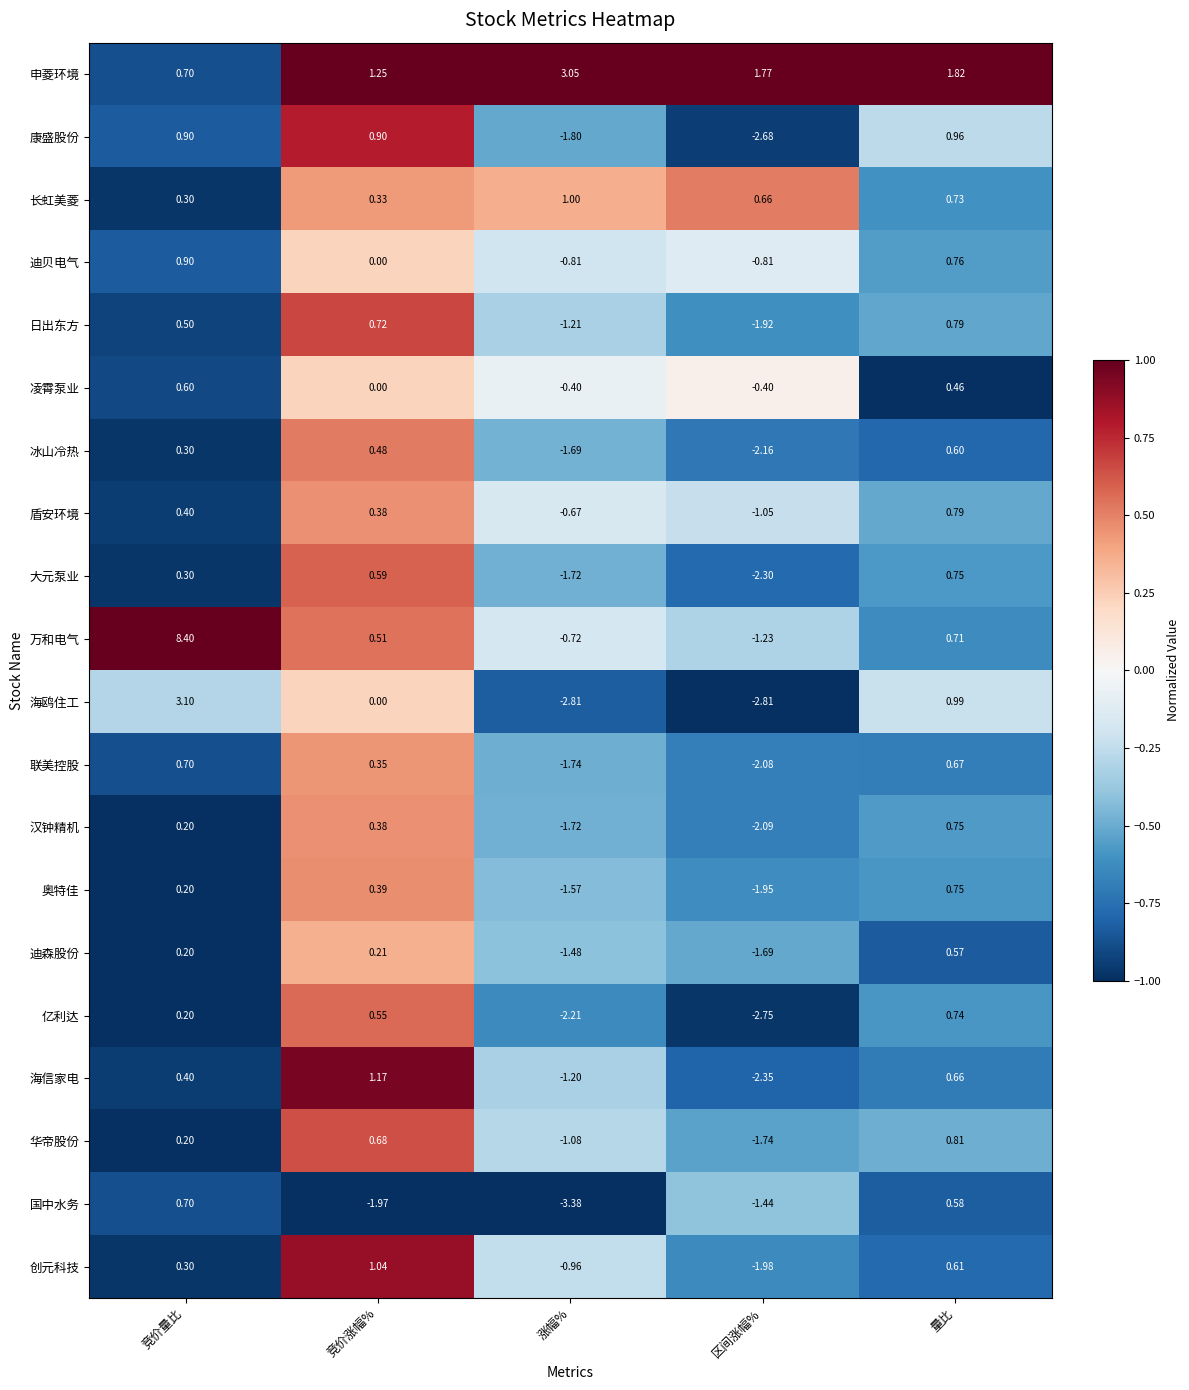

Rank the categories by 迪森股份 value from highest to lowest.

量比, 竞价涨幅%, 竞价量比, 涨幅%, 区间涨幅%